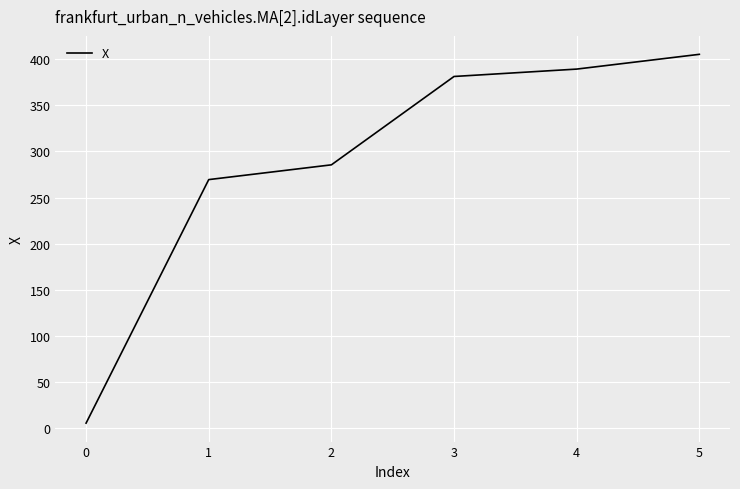

How many series are shown in this chart?

1